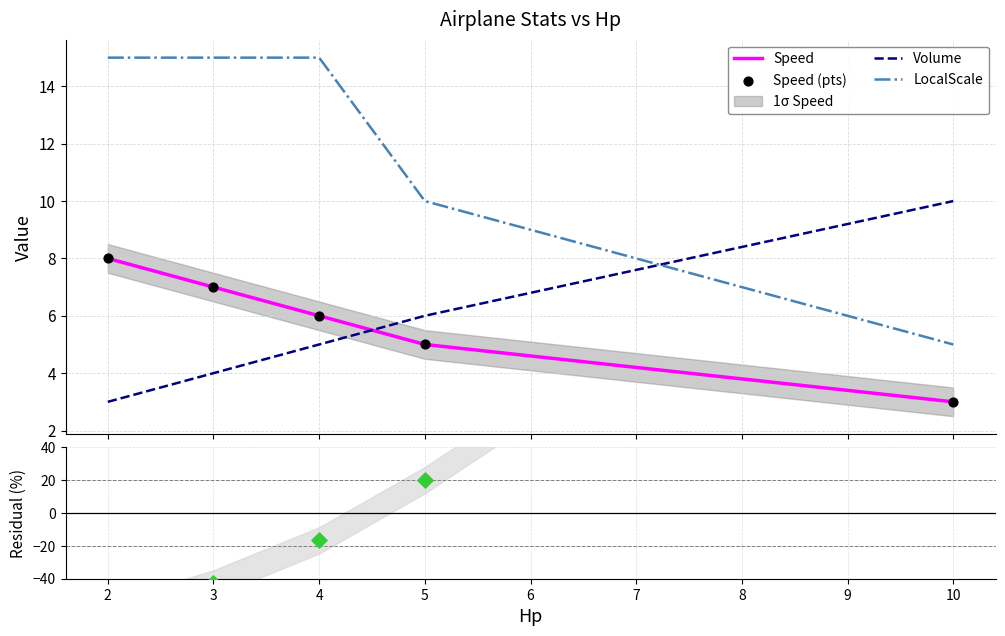

Which series has the widest spread of Y values?

Residual (Volume vs Speed)